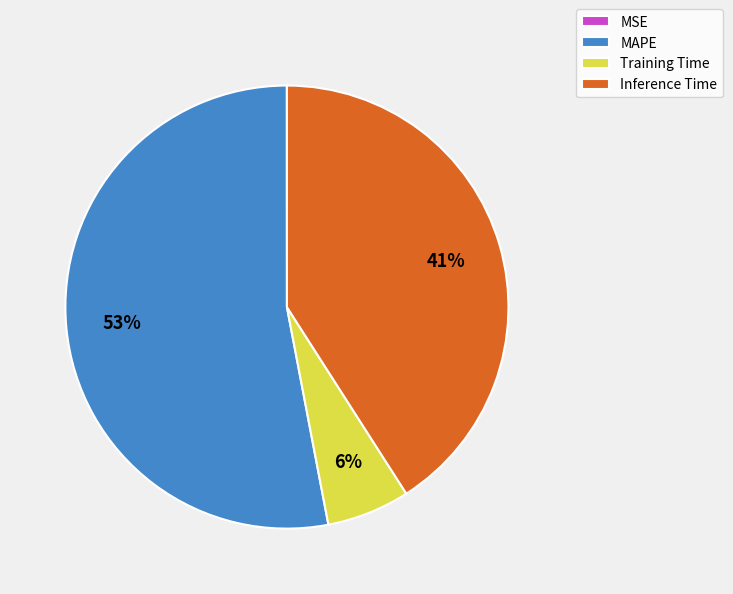

Between Inference Time and Training Time, which is larger?

Inference Time